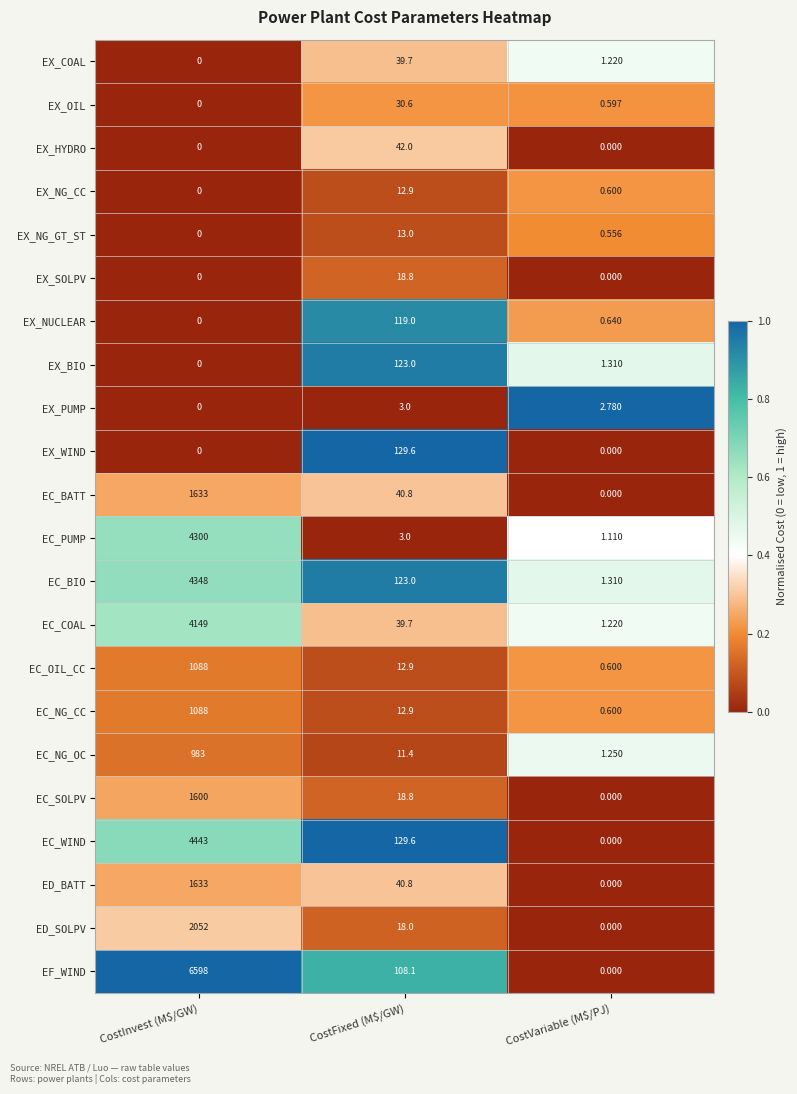

How many categories are shown in the chart?

3